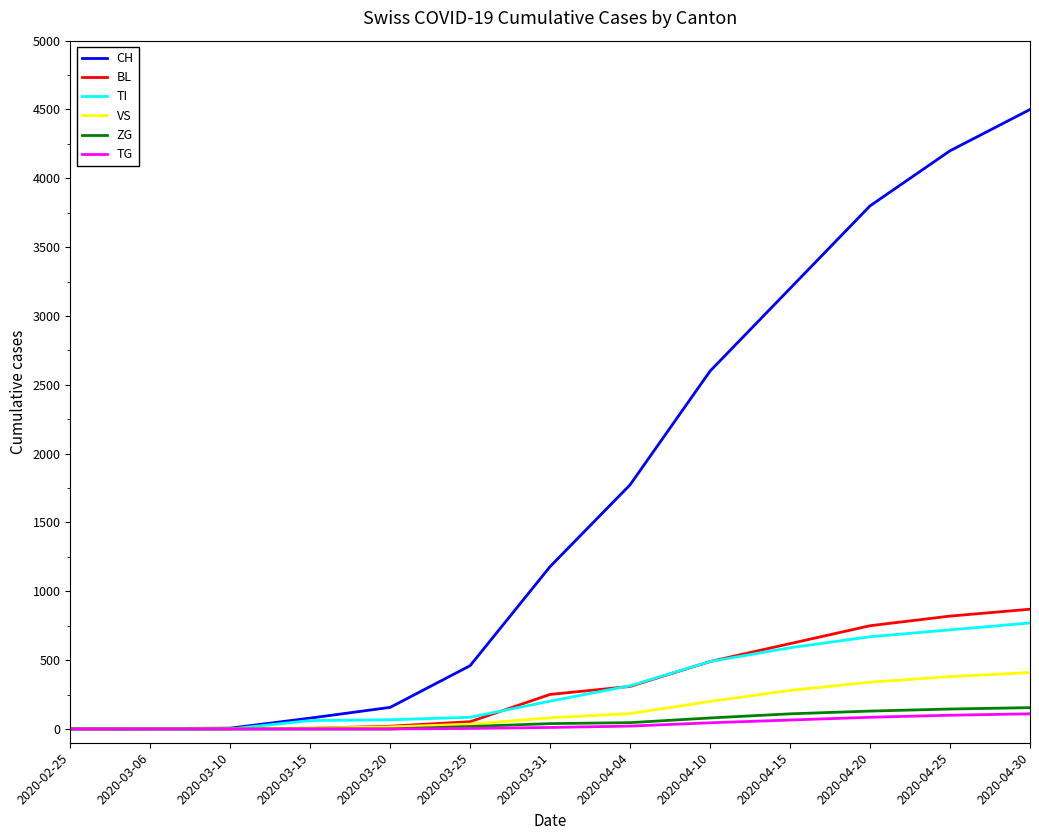

What position from the right is 2020-03-31?

7